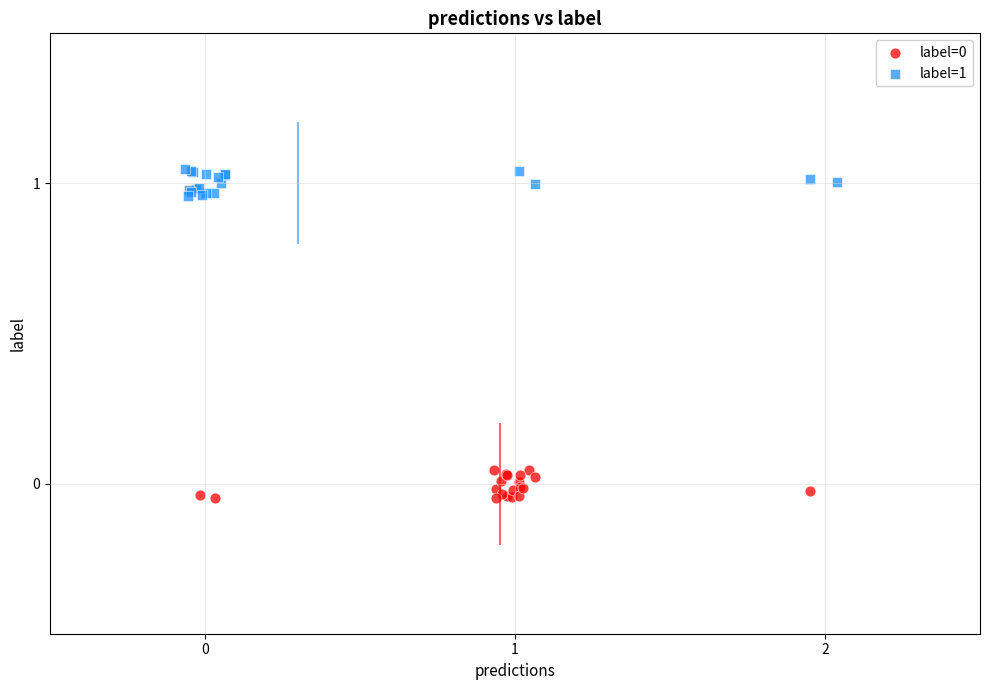

Which series contains the highest Y value?

label=1